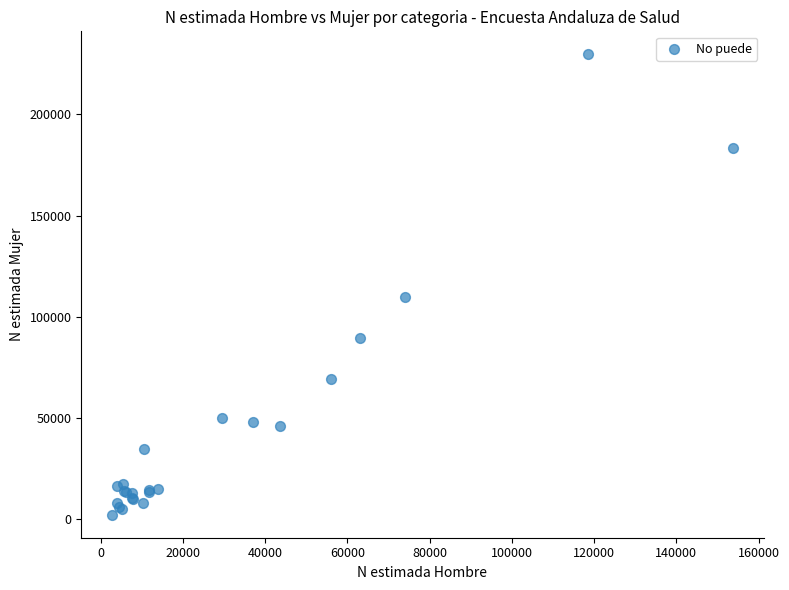

What Y value in the scatter plot is closest to 115899?

109876